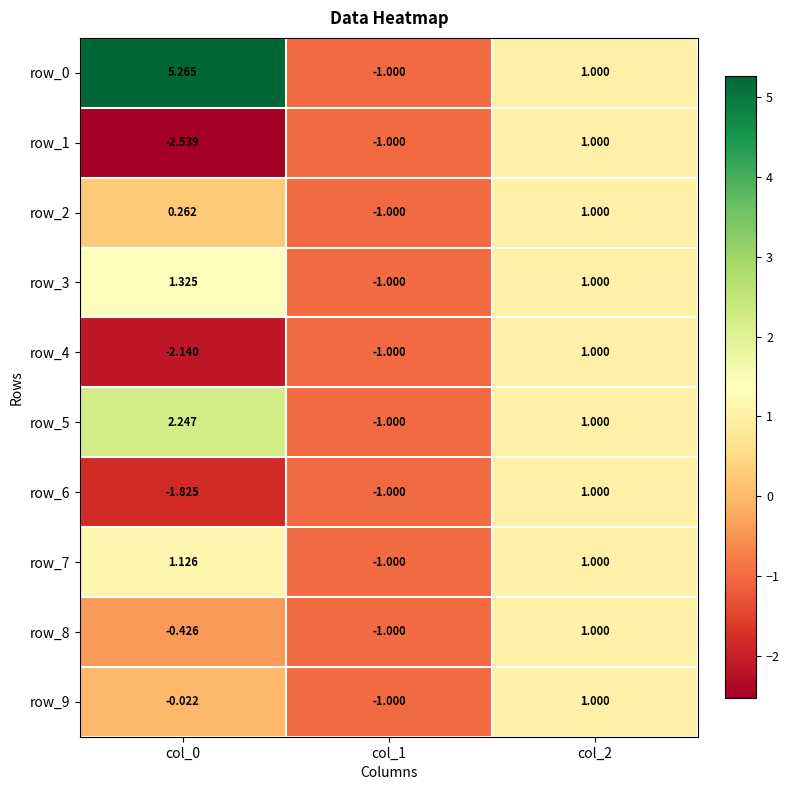

Is the value of row_3 at col_2 greater than the value of row_4 at col_0?

Yes